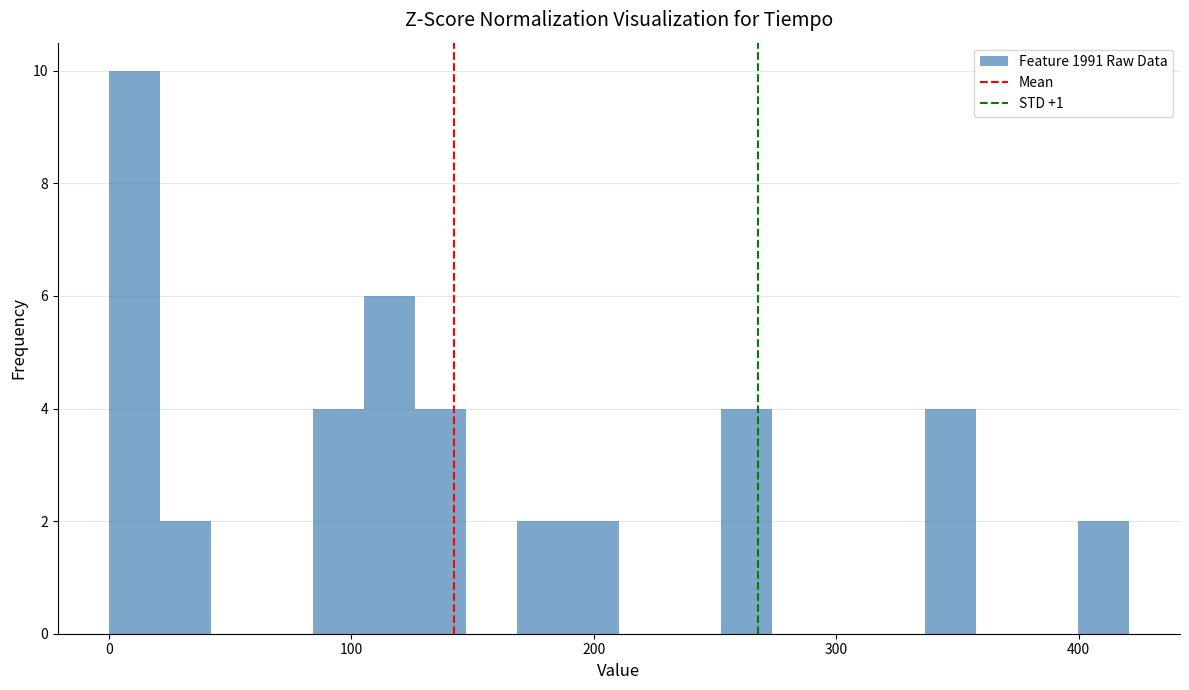

Around what value on the x-axis is the tallest bar? Give the approximate position of its centre, as read against the axis.

10